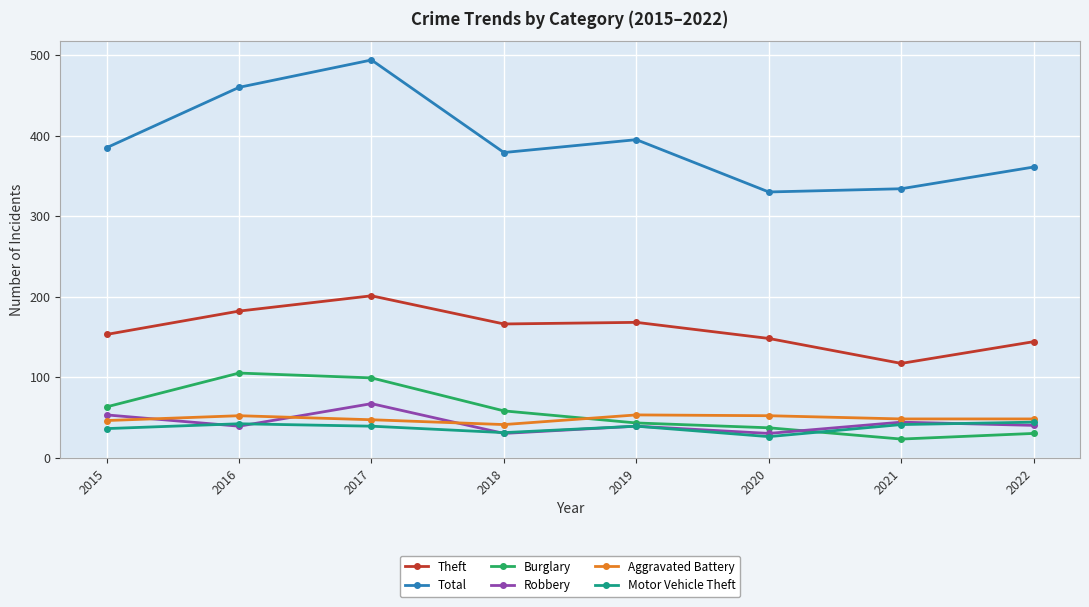

What is the highest value of the Theft series?

201